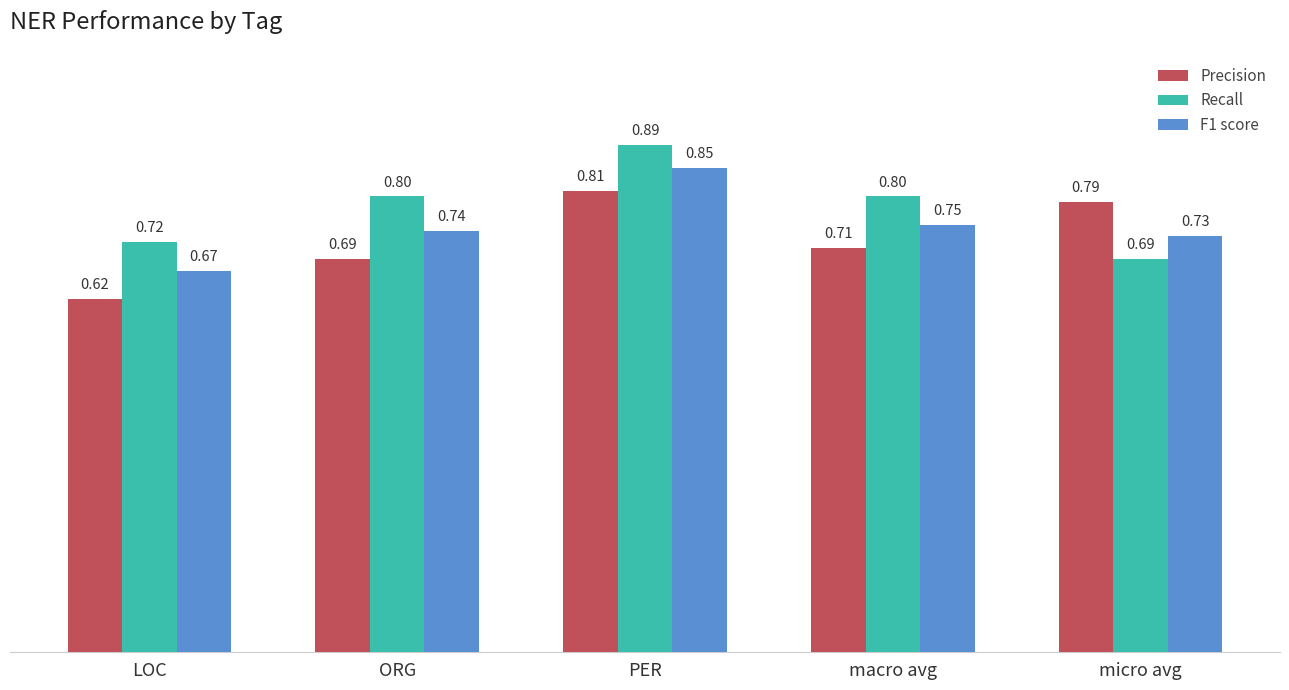

At which label does Recall reach its minimum?

micro avg